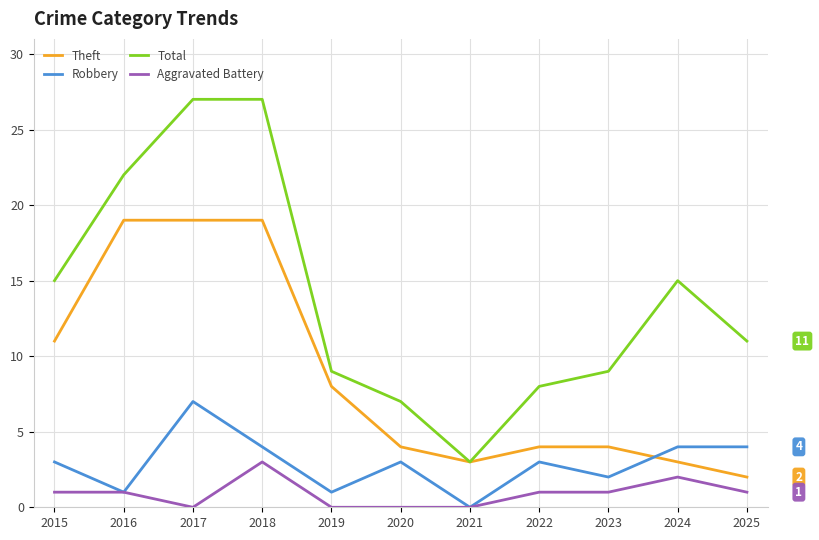

What is the sum of the Theft values at 2022 and 2023?

8